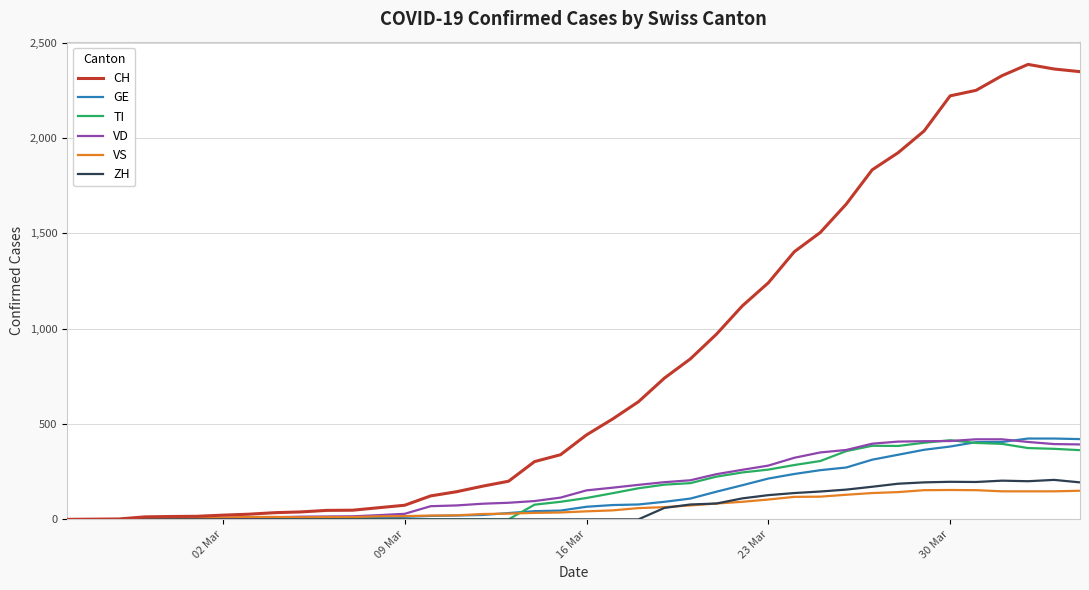

Which series has the widest spread of values?

CH